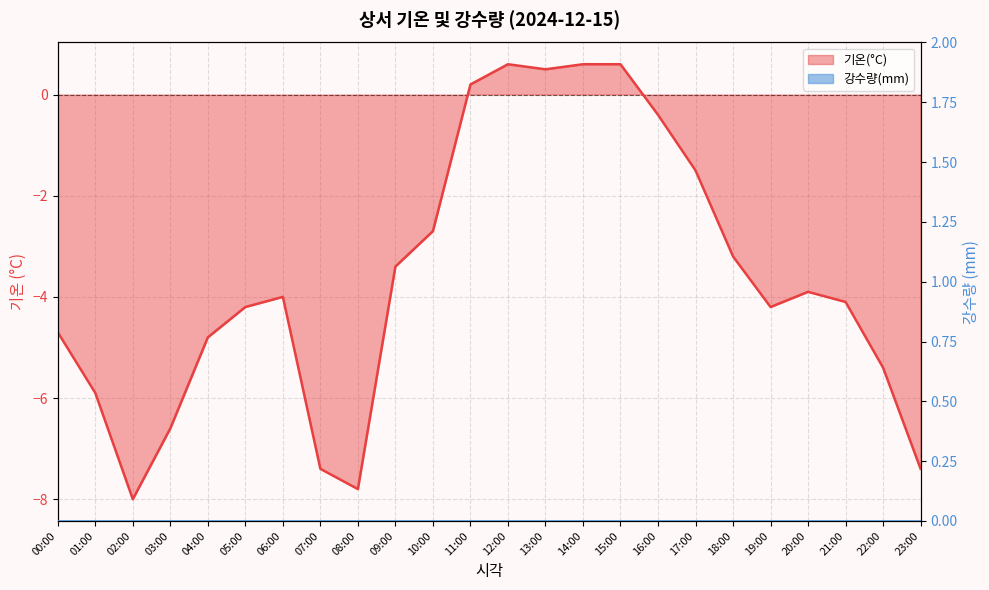

Reading right to left, transcribe all the data shown in this chart.

-7.4	-5.4	-4.1	-3.9	-4.2	-3.2	-1.5	-0.4	0.6	0.6	0.5	0.6	0.2	-2.7	-3.4	-7.8	-7.4	-4.0	-4.2	-4.8	-6.6	-8.0	-5.9	-4.7